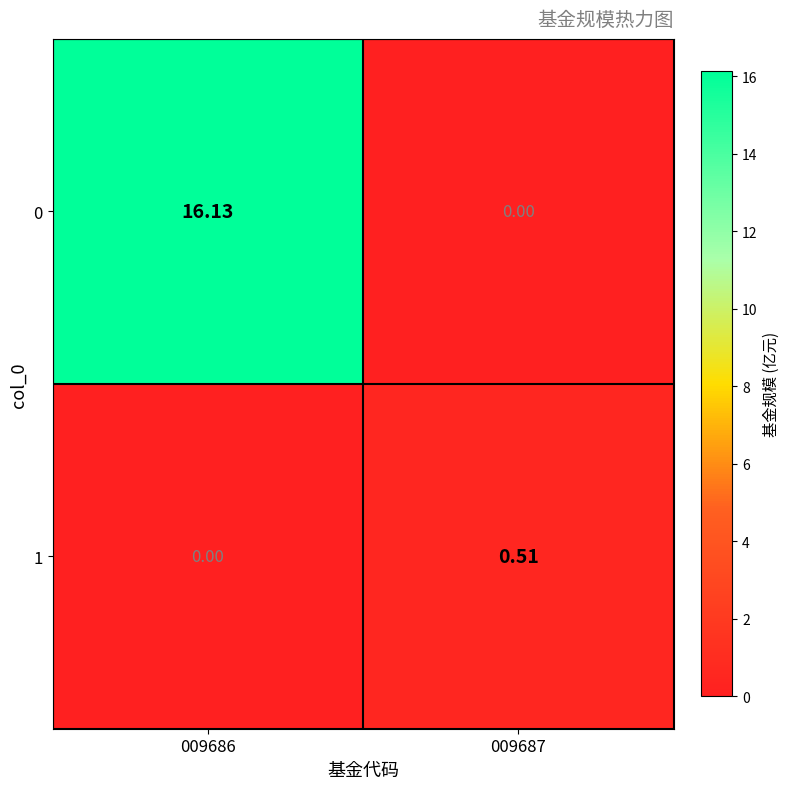

Rank the series at 009686 from lowest to highest value.

1, 0